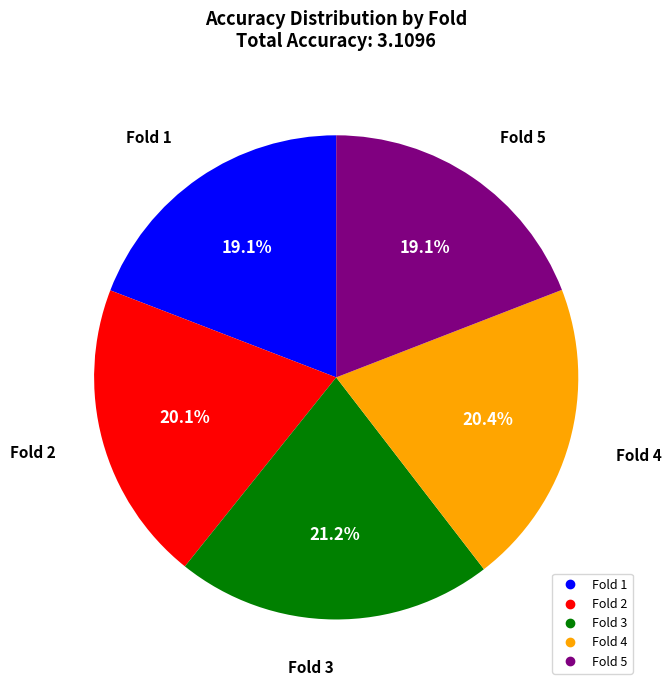

To the nearest percent, what is the average slice percentage?

20%